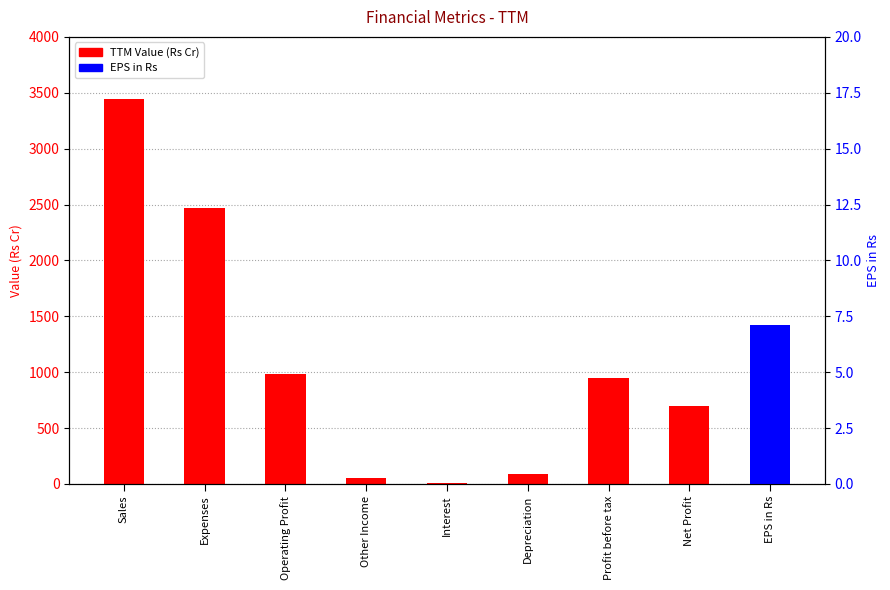

What is the greatest value displayed?

3448